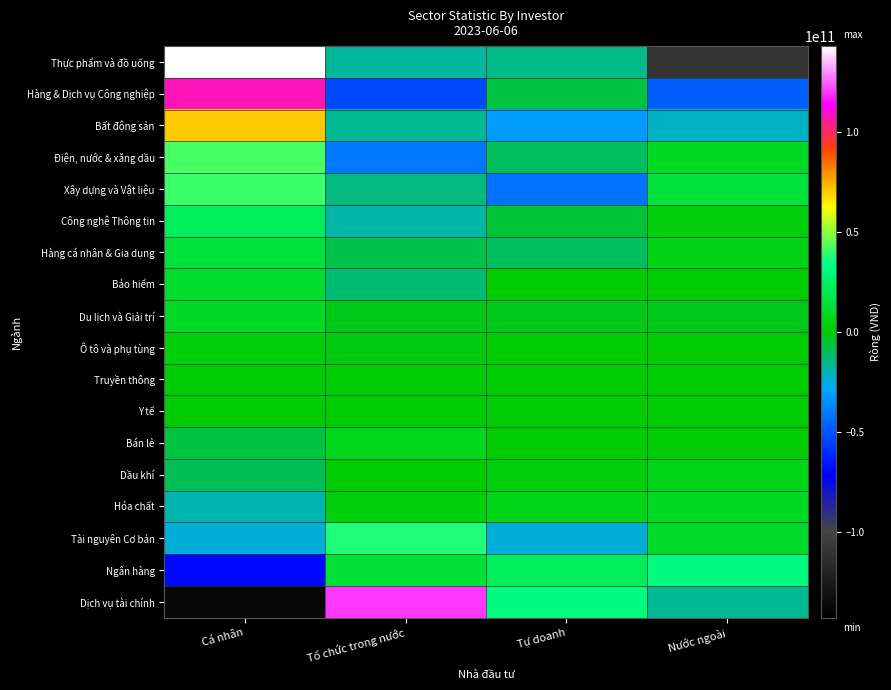

Which series has the largest total across all categories?

Hàng & Dịch vụ Công nghiệp